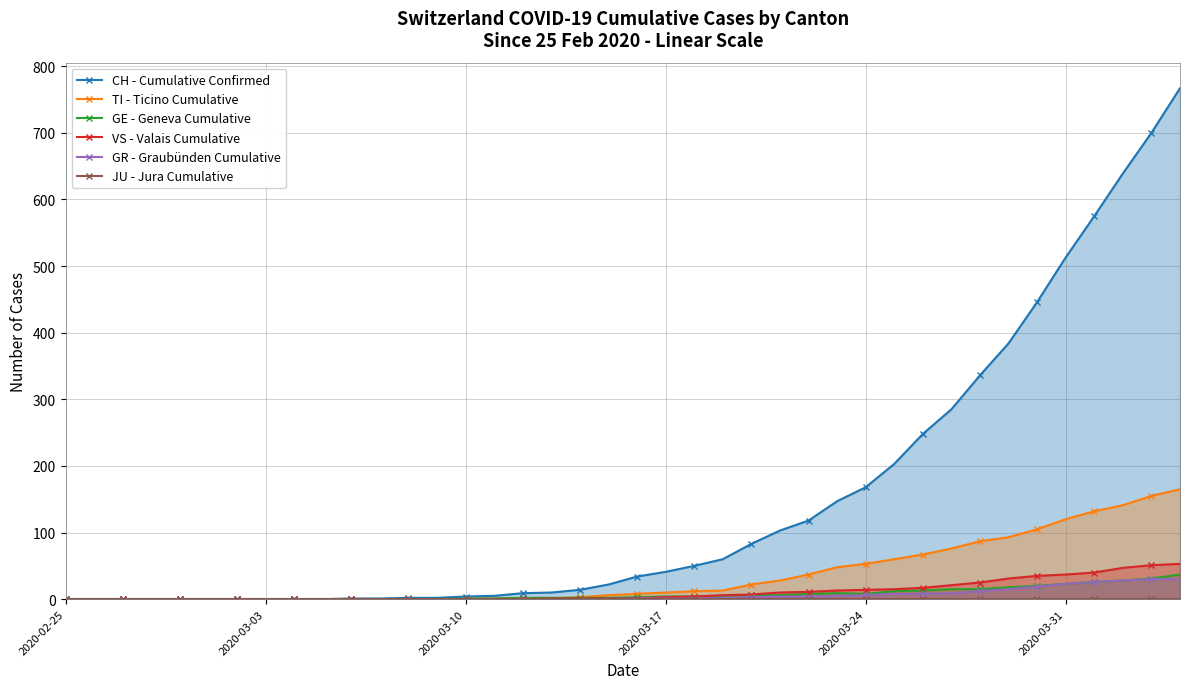

The VS - Valais Cumulative series shows -26 at 2020-02-25. True or false?

False